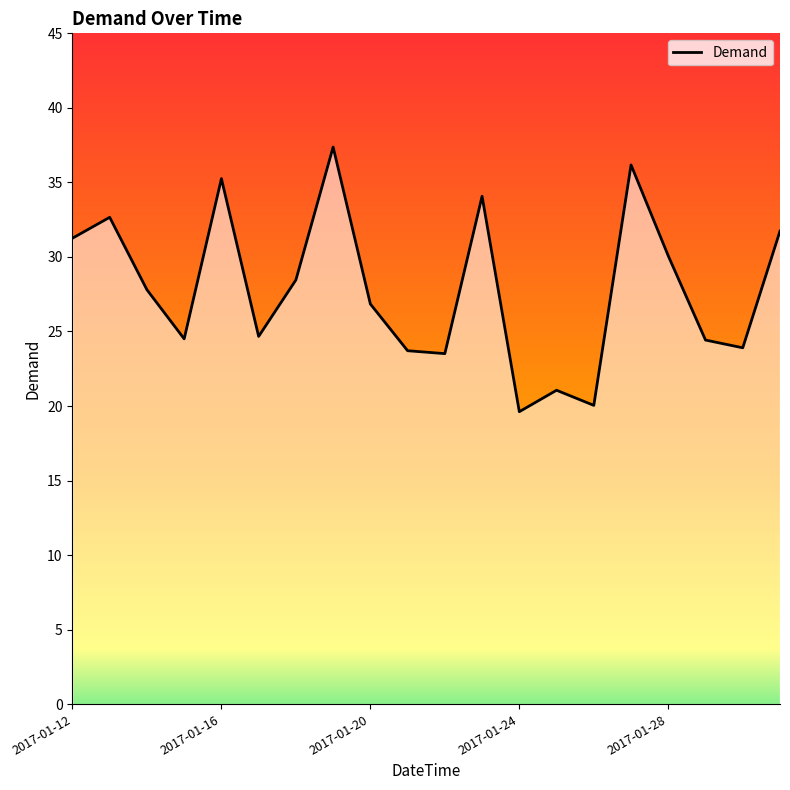

Is this an area chart (filled region under the line)?

No